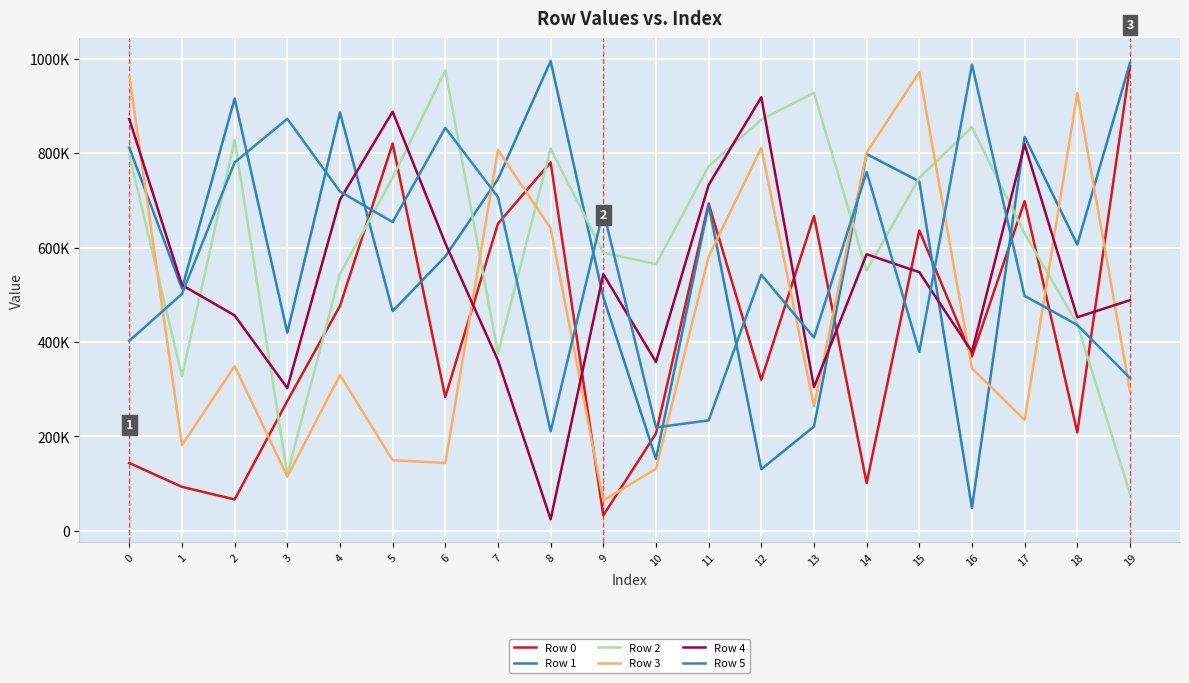

Which label corresponds to the largest value in the chart?

8